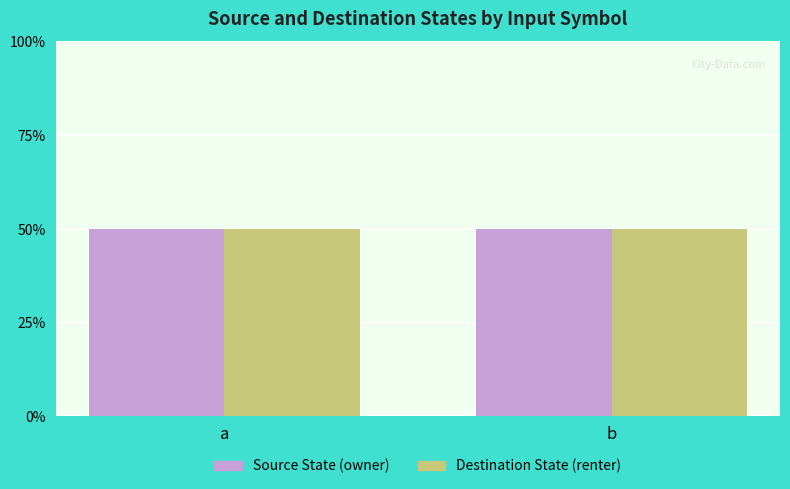

List the labels in order of Source State (owner) value, largest first.

a, b